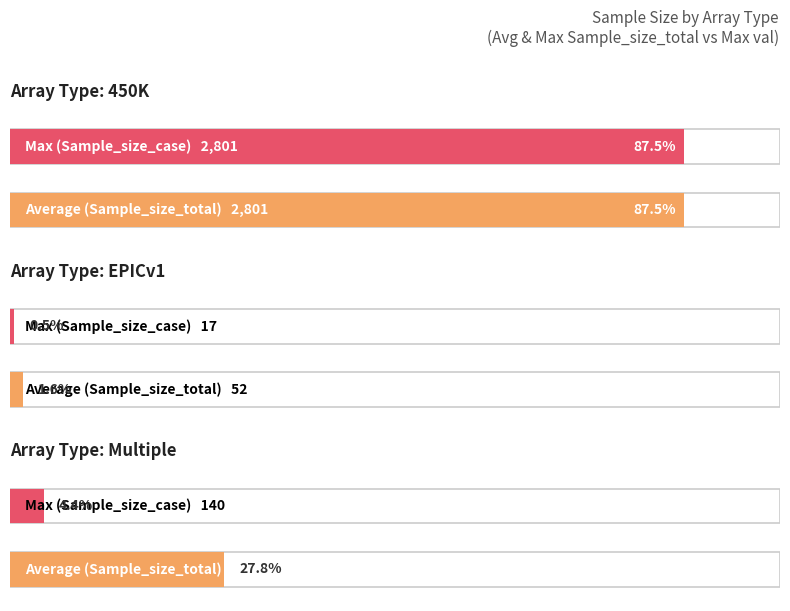

What position from the left is Sample_size_case?

2